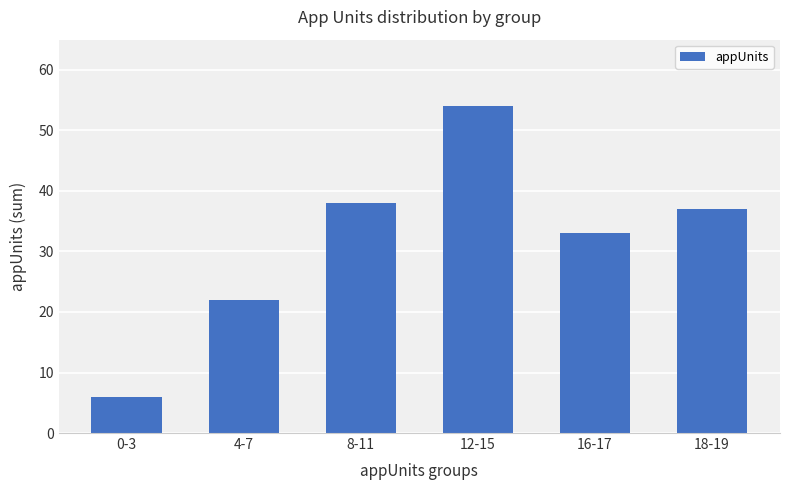

What is the difference between the values at 16-17 and 8-11?

5